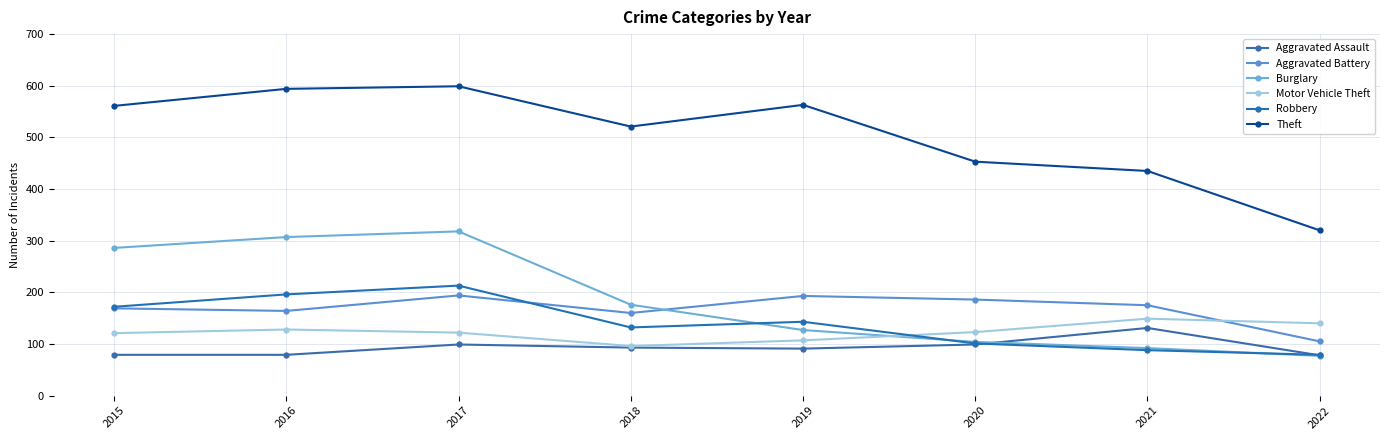

What is the sum of all Aggravated Battery values?

1346